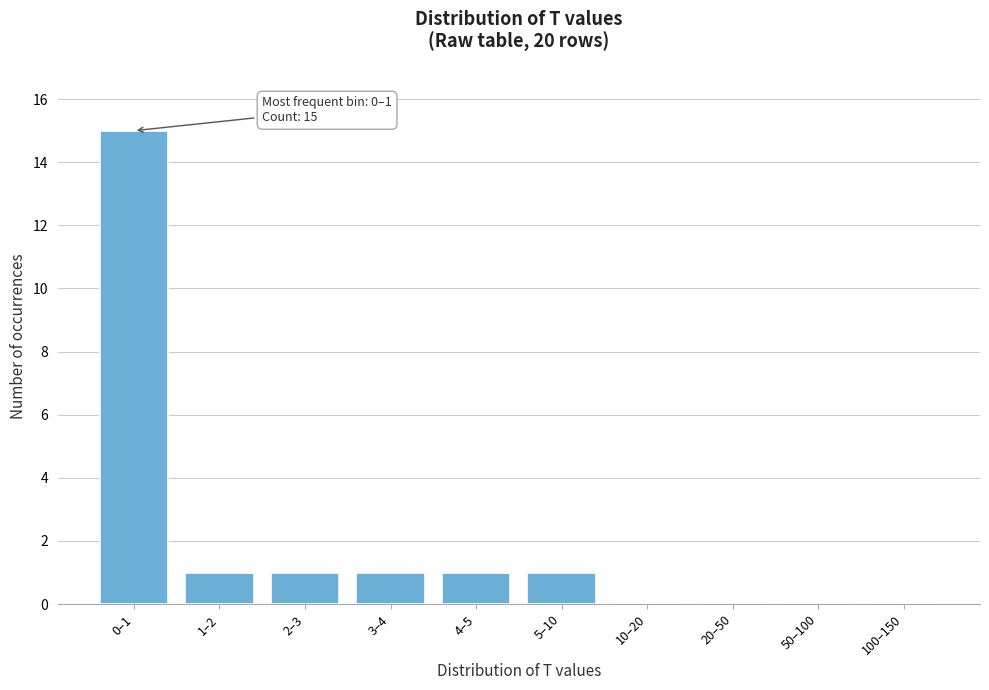

Reading left to right, transcribe all the data shown in this chart.

0–1=15	1–2=1	2–3=1	3–4=1	4–5=1	5–10=1	10–20=0	20–50=0	50–100=0	100–150=0